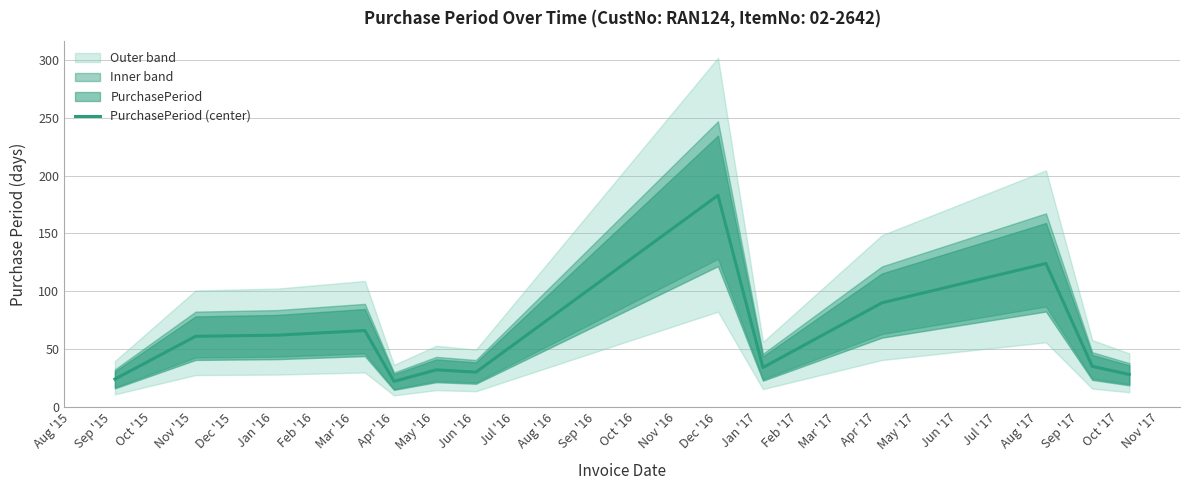

What is the difference between the maximum and minimum values?

161